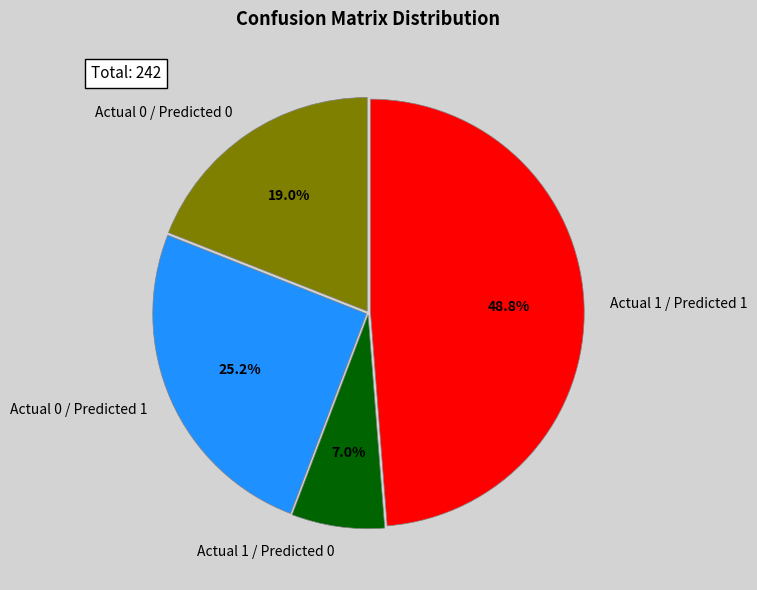

Is the sum of Actual 0 / Predicted 1 and Actual 1 / Predicted 0 greater than half?

No